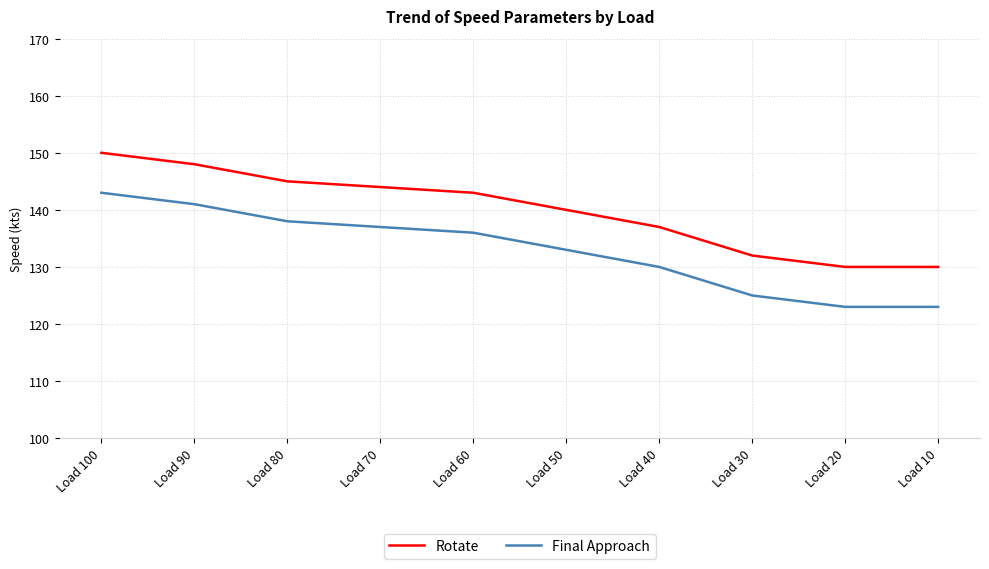

What is the difference between the highest and lowest values at Load 70?

7